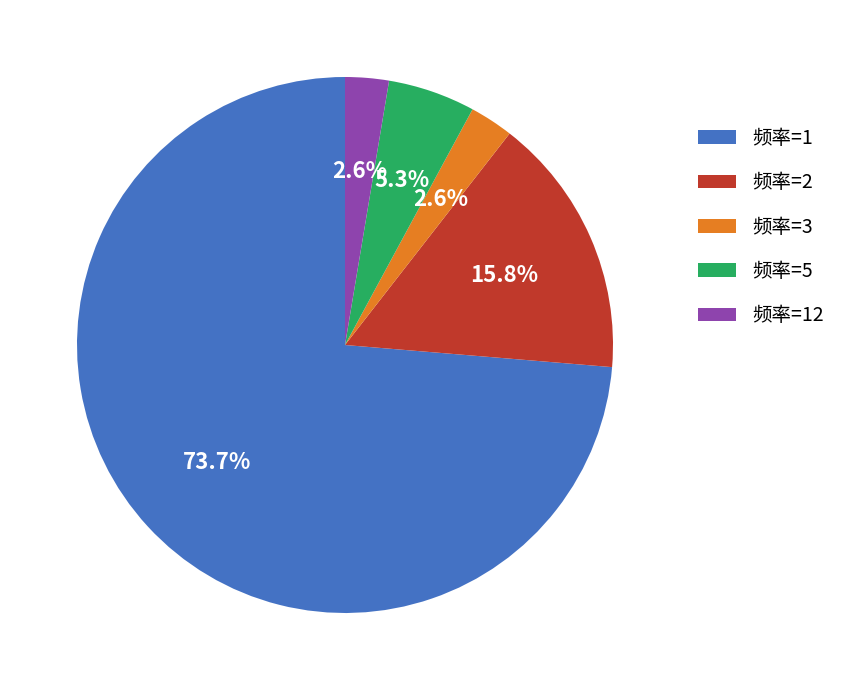

Which slice is the largest?

频率=1